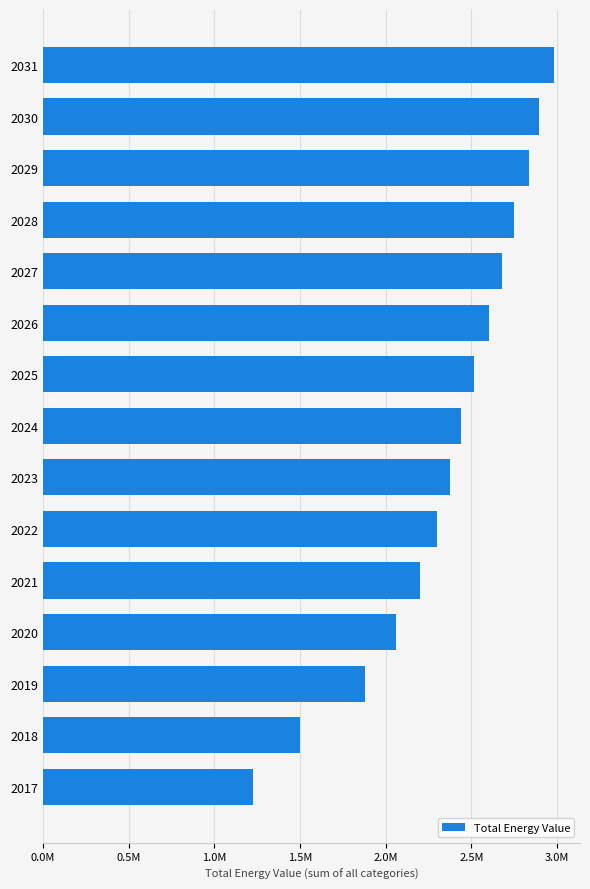

Does the chart contain any negative values?

No